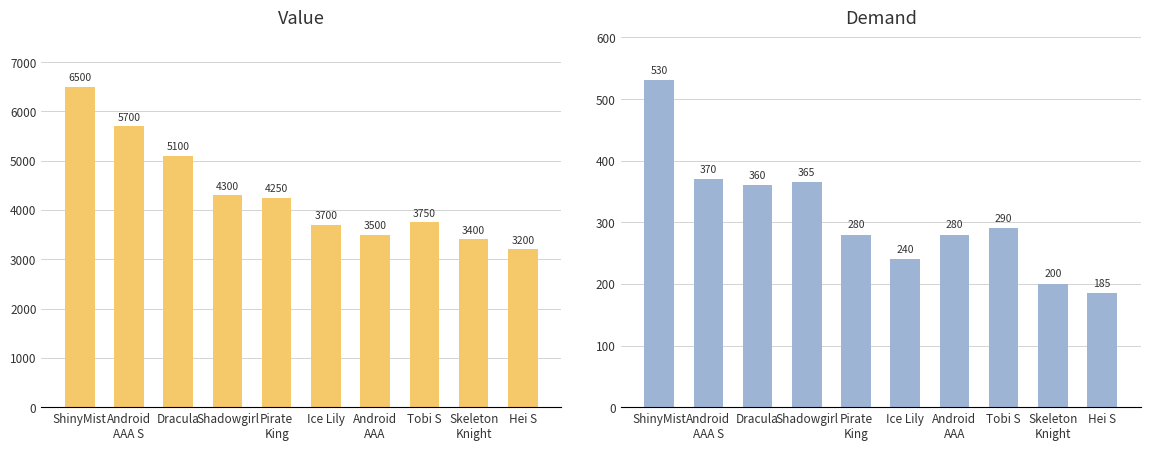

At which category does the chart reach its peak across all series?

ShinyMist